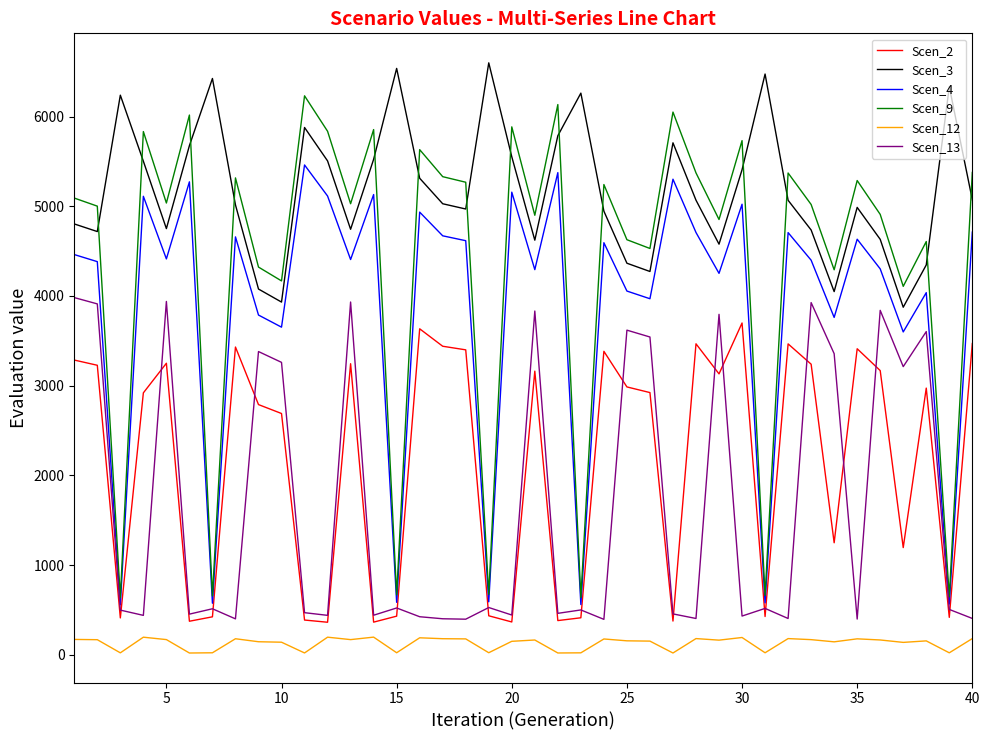

How many lines are shown in the chart?

6